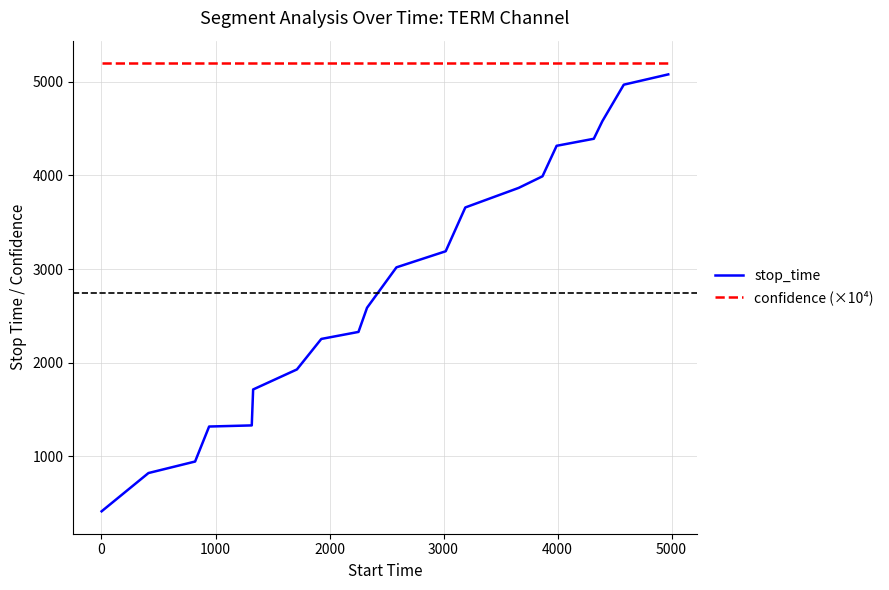

What is the minimum value for confidence (×10⁴)?

5200.9